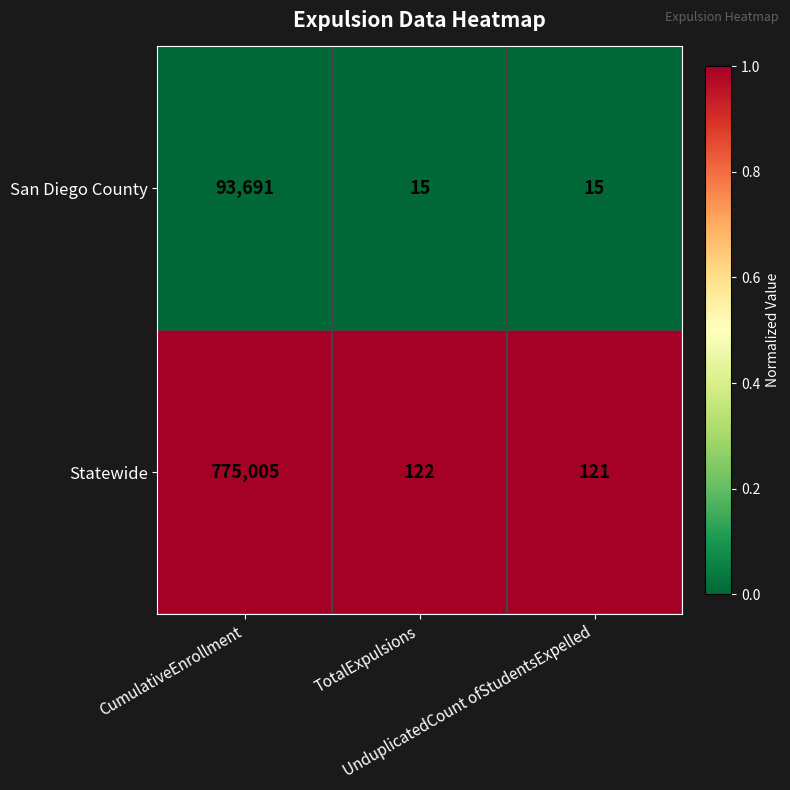

At which category is the sum across all series the highest?

CumulativeEnrollment